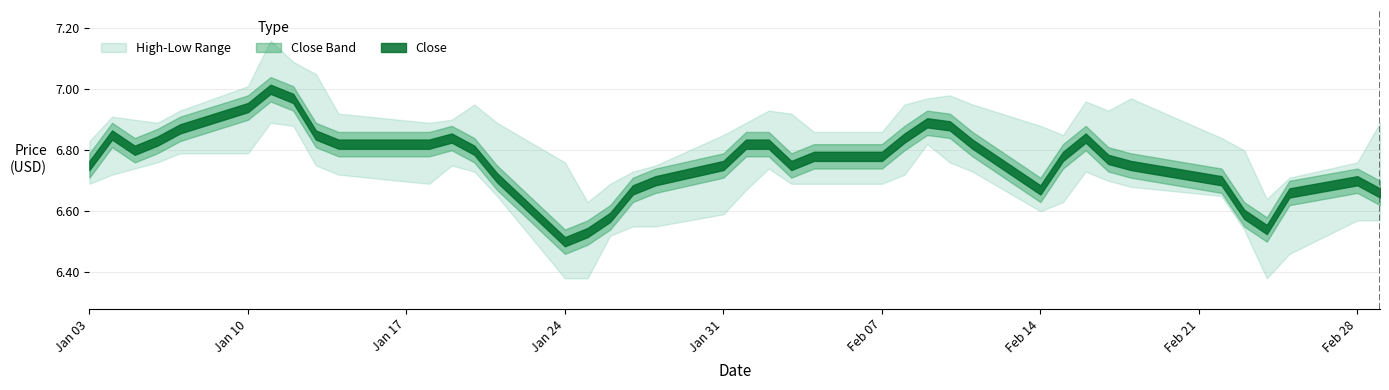

What is the minimum value shown in the chart?

6.4